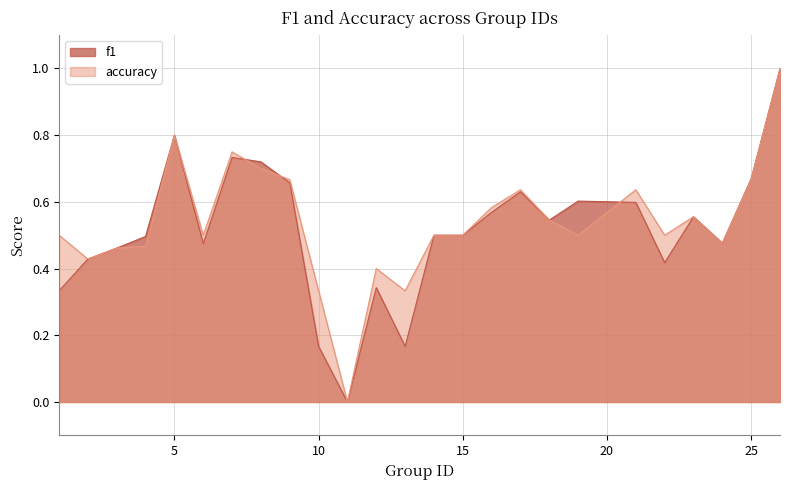

Where is the first local minimum for accuracy?

2